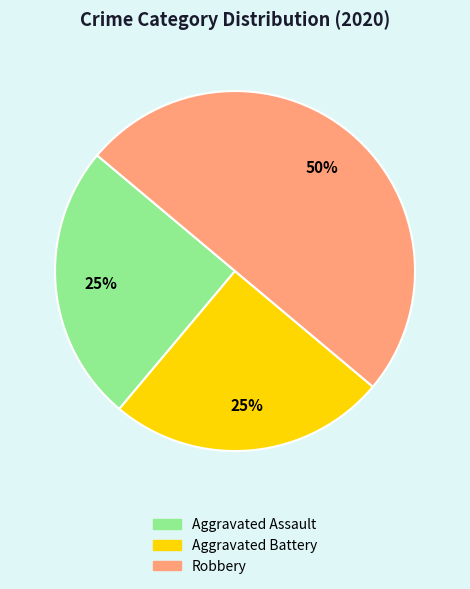

How many slices are in this pie chart?

3